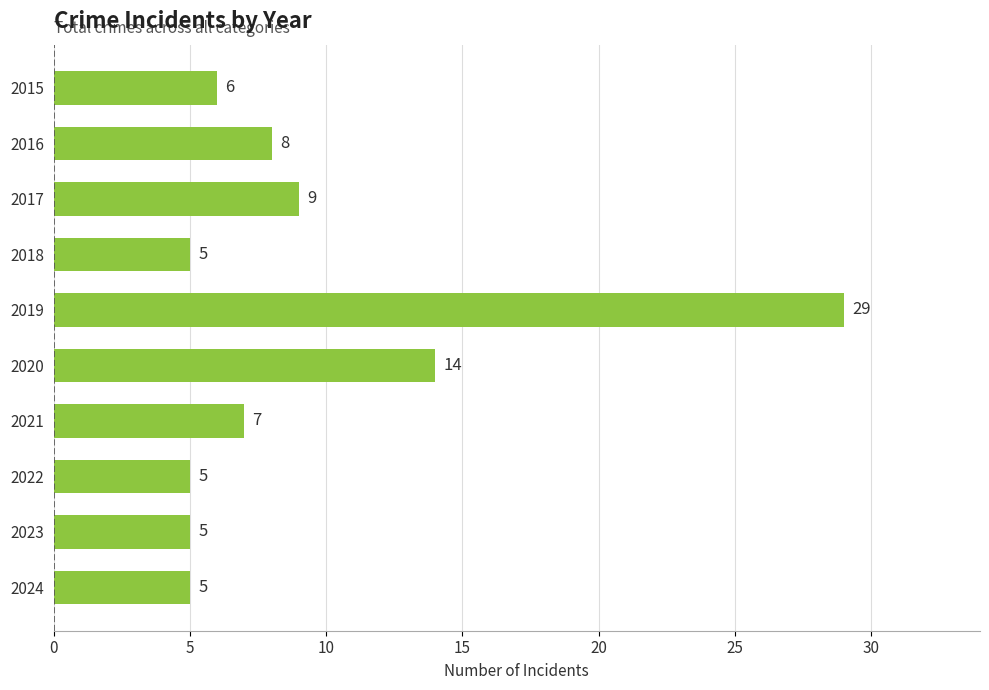

What is the minimum value shown in the chart?

5